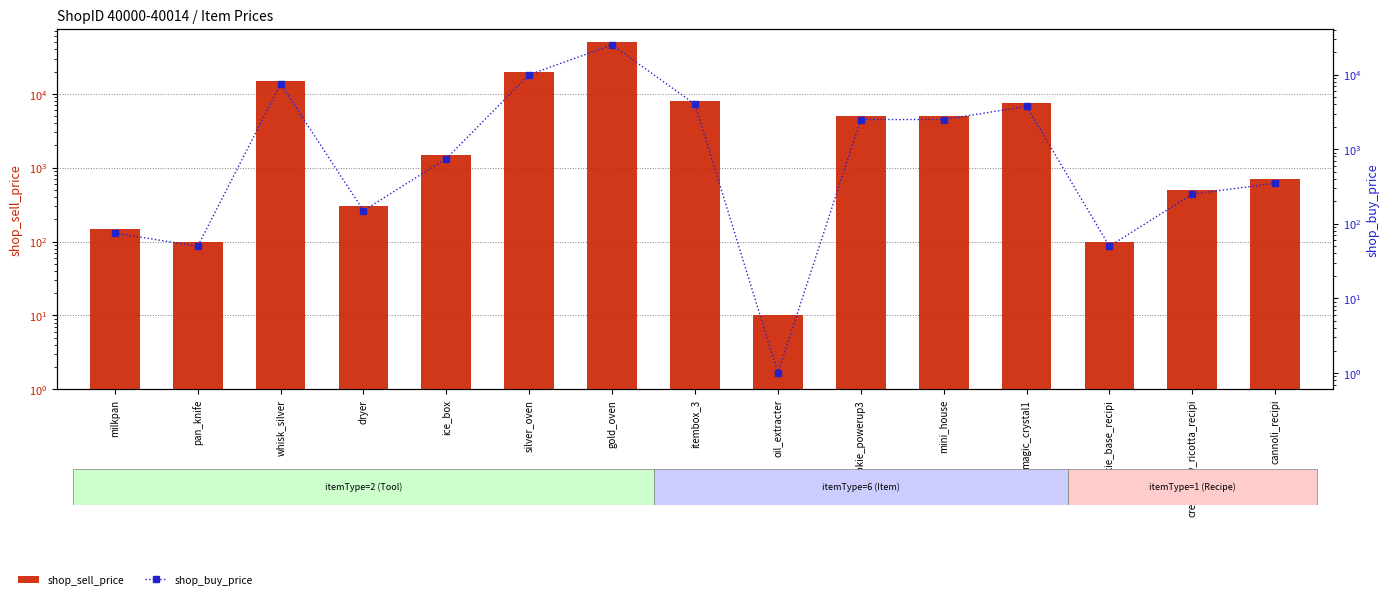

List the series in order of their overall mean, highest first.

shop_sell_price, shop_buy_price